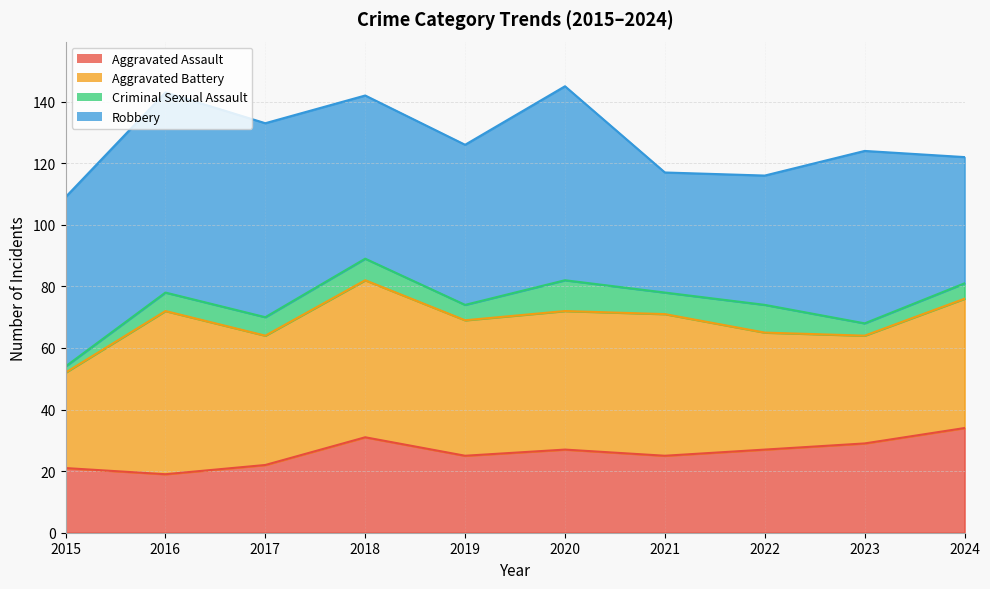

Is it true that Aggravated Assault equals 27 at 2020?

True